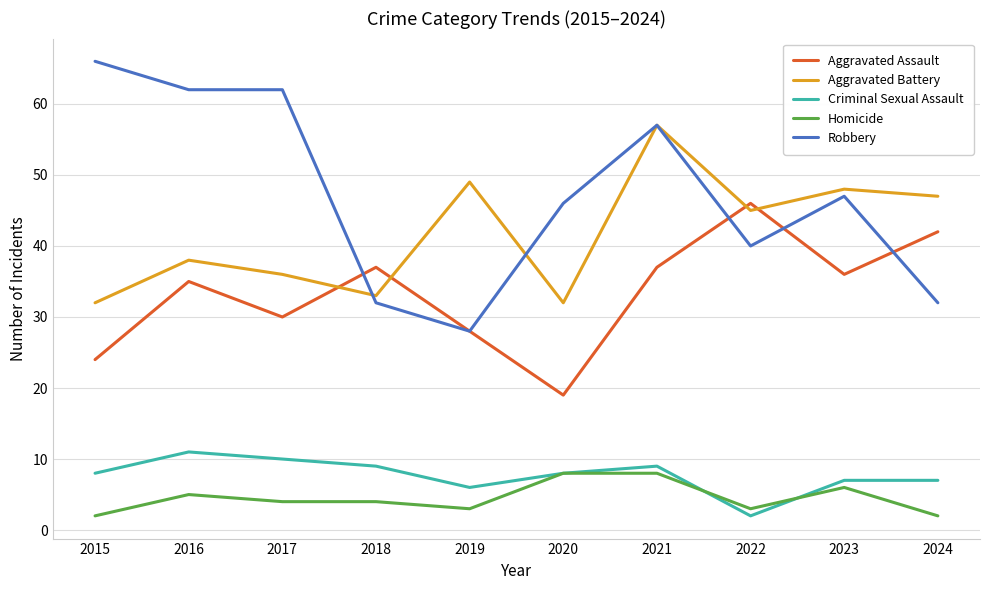

Rank the series by their maximum value, from lowest to highest.

Homicide, Criminal Sexual Assault, Aggravated Assault, Aggravated Battery, Robbery